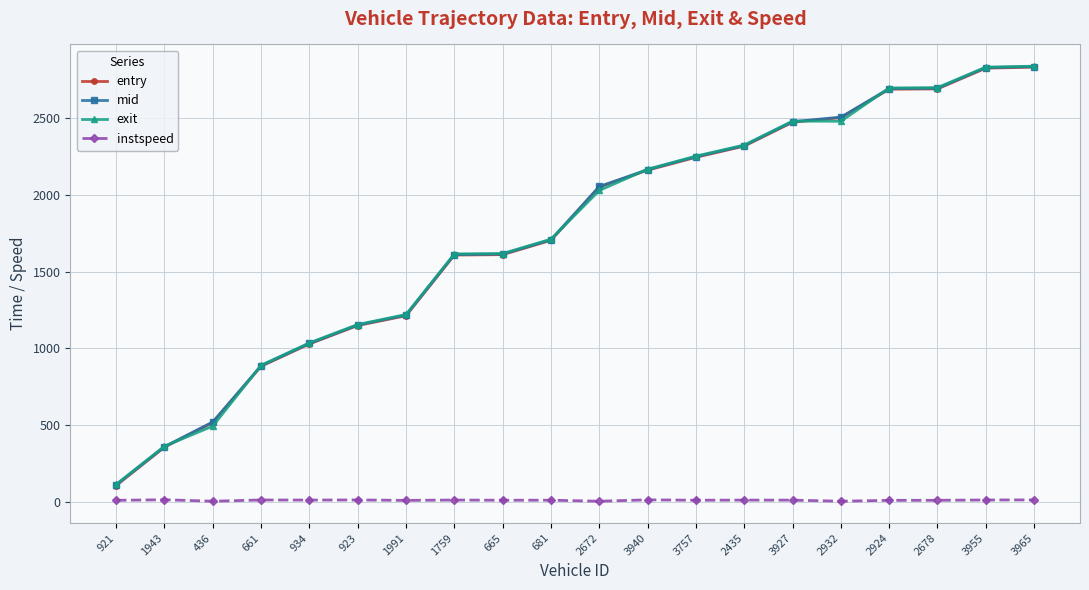

True or false: entry and mid cross at least once.

False